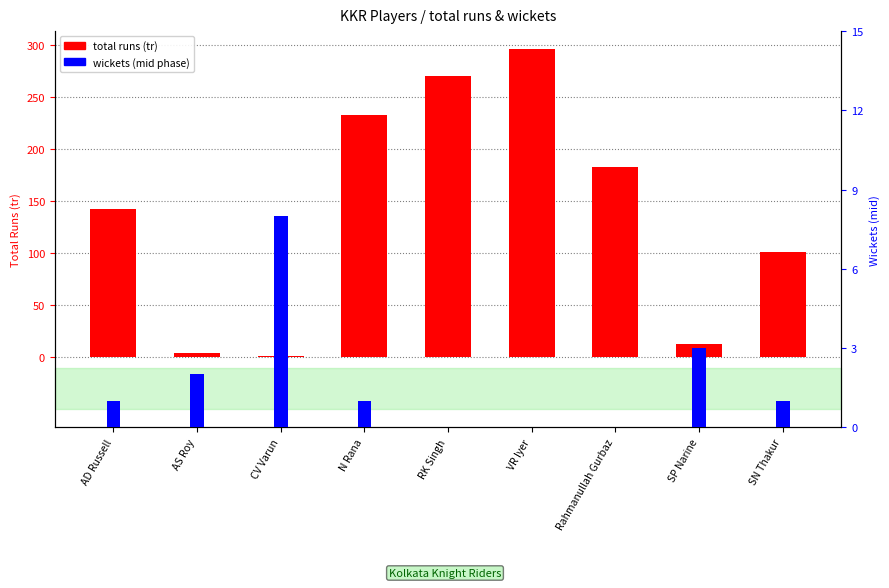

Which series has the largest range (max minus min)?

total runs (tr)